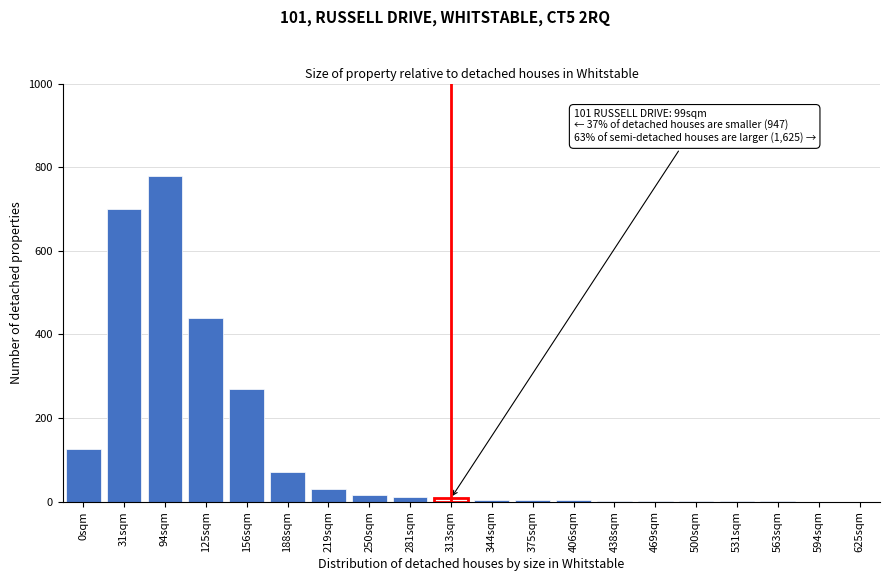

What is the change in value from 156sqm to 188sqm?

-200